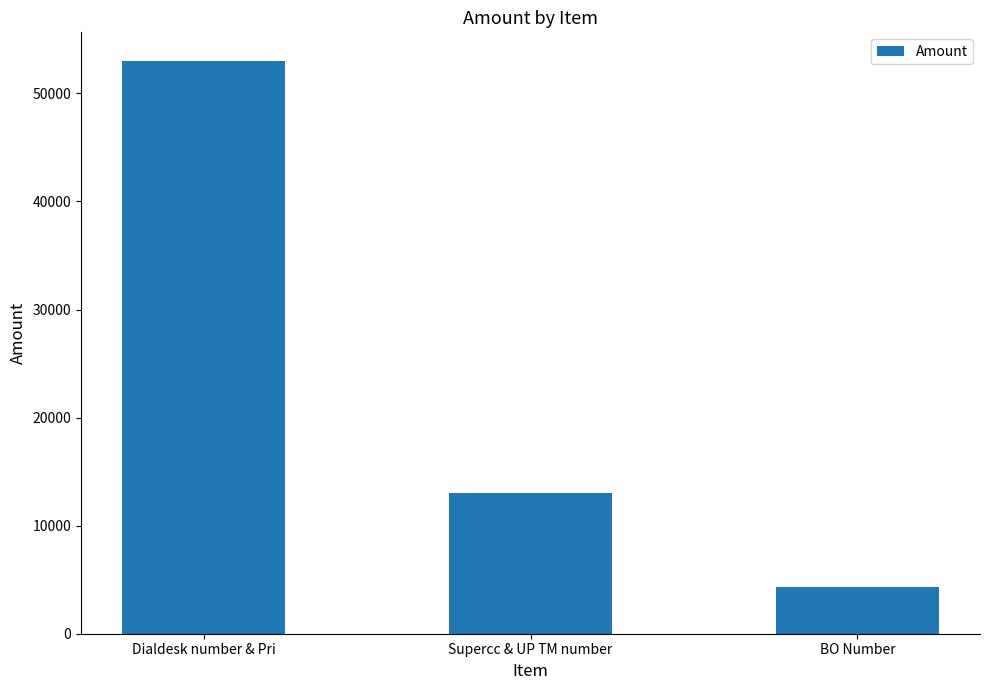

How many data points are less than 13000?

1